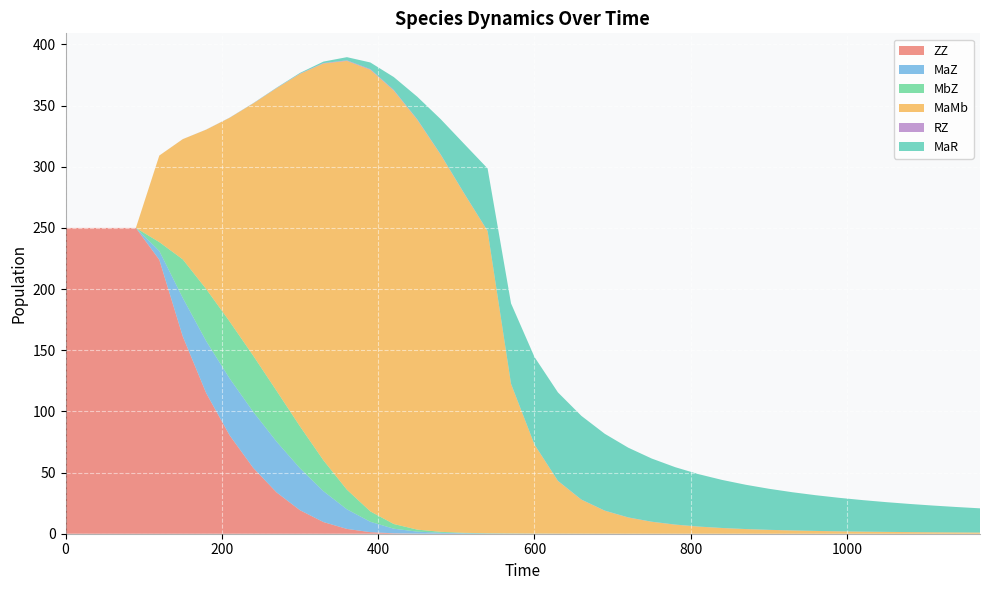

Reading left to right, transcribe all the data shown in this chart.

ZZ: 0=250.0	30=250.0	60=250.0	90=250.0	120=223.9	150=161.3	180=114.9	210=80.4	240=53.9	270=33.8	300=19.2	330=9.5	360=3.9	390=1.3	420=0.3	450=0.1	480=0.0	510=0.0	540=0.0	570=0.0	600=0.0	630=0.0	660=0.0	690=0.0	720=0.0	750=0.0	780=0.0	810=0.0	840=0.0	870=0.0	900=0.0	930=0.0	960=0.0	990=0.0	1020=0.0	1050=0.0	1080=0.0	1110=0.0	1140=0.0	1170=0.0
MaZ: 0=0.0	30=0.0	60=0.0	90=0.0	120=7.2	150=31.5	180=42.5	210=46.5	240=45.9	270=41.5	300=34.3	330=25.2	360=16.0	390=8.5	420=3.8	450=1.6	480=0.8	510=0.4	540=0.2	570=0.1	600=0.1	630=0.0	660=0.0	690=0.0	720=0.0	750=0.0	780=0.0	810=0.0	840=0.0	870=0.0	900=0.0	930=0.0	960=0.0	990=0.0	1020=0.0	1050=0.0	1080=0.0	1110=0.0	1140=0.0	1170=0.0
MbZ: 0=0.0	30=0.0	60=0.0	90=0.0	120=7.2	150=31.5	180=42.5	210=46.5	240=45.9	270=41.5	300=34.3	330=25.2	360=16.0	390=8.5	420=3.8	450=1.6	480=0.8	510=0.4	540=0.2	570=0.1	600=0.1	630=0.0	660=0.0	690=0.0	720=0.0	750=0.0	780=0.0	810=0.0	840=0.0	870=0.0	900=0.0	930=0.0	960=0.0	990=0.0	1020=0.0	1050=0.0	1080=0.0	1110=0.0	1140=0.0	1170=0.0
MaMb: 0=0.0	30=0.0	60=0.0	90=0.0	120=70.7	150=98.3	180=130.3	210=166.6	240=206.0	270=247.3	300=288.2	330=324.4	360=350.5	390=361.1	420=354.3	450=335.0	480=308.2	510=277.4	540=247.0	570=122.2	600=72.7	630=43.0	660=27.8	690=18.7	720=13.2	750=9.7	780=7.4	810=5.8	840=4.6	870=3.8	900=3.1	930=2.6	960=2.2	990=1.9	1020=1.7	1050=1.5	1080=1.3	1110=1.2	1140=1.0	1170=0.9
RZ: 0=0.0	30=0.0	60=0.0	90=0.0	120=0.0	150=0.0	180=0.0	210=0.1	240=0.1	270=0.2	300=0.3	330=0.4	360=0.5	390=0.5	420=0.5	450=0.4	480=0.3	510=0.2	540=0.2	570=0.1	600=0.1	630=0.1	660=0.1	690=0.1	720=0.1	750=0.1	780=0.1	810=0.1	840=0.1	870=0.1	900=0.1	930=0.1	960=0.1	990=0.1	1020=0.0	1050=0.0	1080=0.0	1110=0.0	1140=0.0	1170=0.0
MaR: 0=0.0	30=0.0	60=0.0	90=0.0	120=0.0	150=0.0	180=0.0	210=0.1	240=0.1	270=0.3	300=0.6	330=1.2	360=2.6	390=5.4	420=10.5	450=18.4	480=28.8	510=40.4	540=51.1	570=65.7	600=71.5	630=72.3	660=68.4	690=62.8	720=57.0	750=51.6	780=46.9	810=42.8	840=39.3	870=36.2	900=33.5	930=31.2	960=29.2	990=27.3	1020=25.7	1050=24.3	1080=23.0	1110=21.8	1140=20.8	1170=19.8